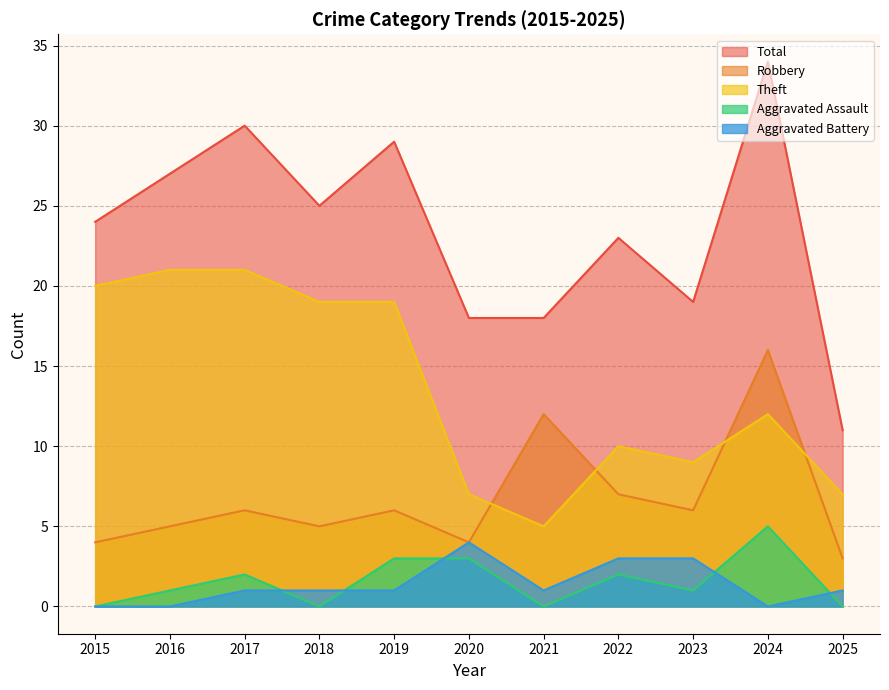

What value does the Theft series have at 2018, to the nearest 10?

20